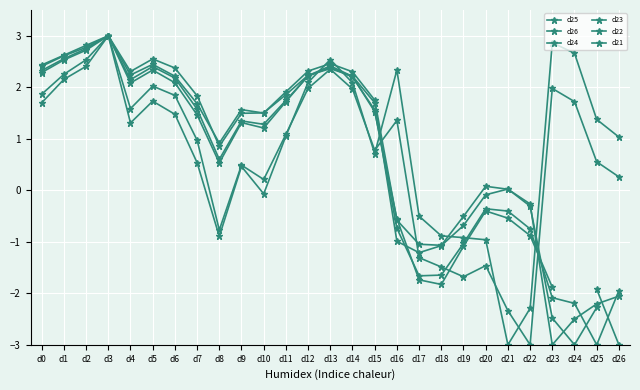

At which label does d21 first exceed 1?

d0